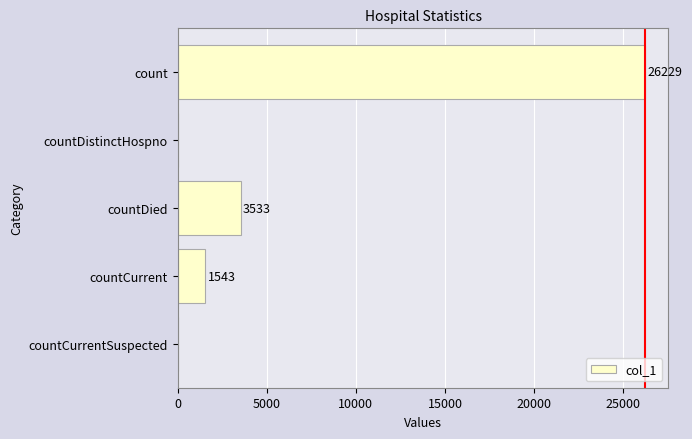

What is the change in value from countDied to countCurrent?

-1990